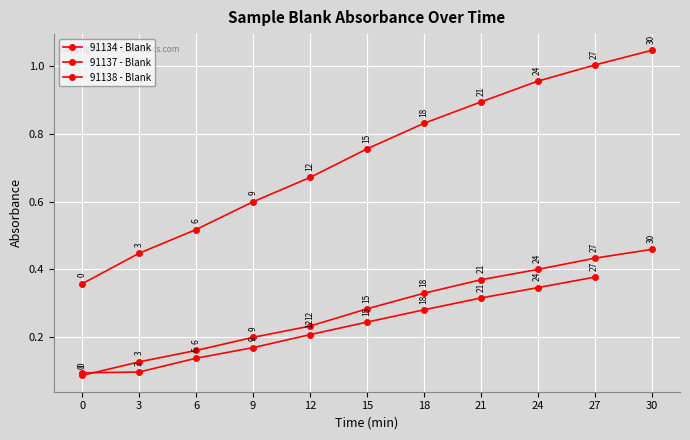

Which has a higher value, 15 or 24?

24